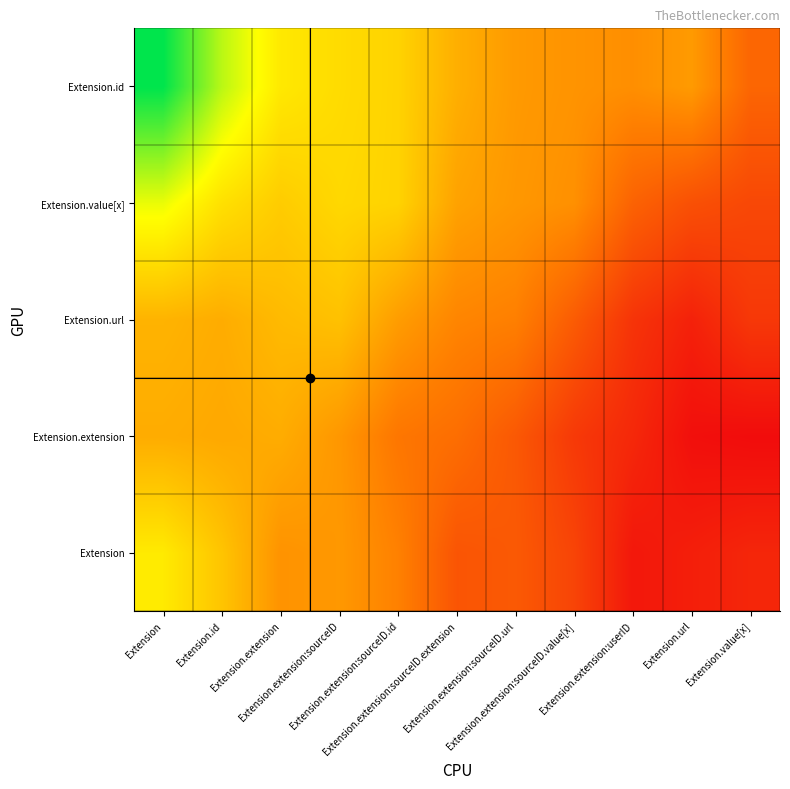

Reading left to right, list all the values displayed in this chart.

Extension: Extension=0.8	Extension.id=0.6	Extension.extension=0.4	Extension.extension:sourceID=0.4	Extension.extension:sourceID.id=0.3	Extension.extension:sourceID.extension=0.1	Extension.extension:sourceID.url=0.1	Extension.extension:sourceID.value[x]=-0.0	Extension.extension:userID=-0.2	Extension.url=-0.2	Extension.value[x]=-0.2
Extension.extension: Extension=0.5	Extension.id=0.5	Extension.extension=0.5	Extension.extension:sourceID=0.4	Extension.extension:sourceID.id=0.2	Extension.extension:sourceID.extension=0.2	Extension.extension:sourceID.url=0.1	Extension.extension:sourceID.value[x]=-0.1	Extension.extension:userID=-0.2	Extension.url=-0.3	Extension.value[x]=-0.3
Extension.url: Extension=0.5	Extension.id=0.5	Extension.extension=0.5	Extension.extension:sourceID=0.6	Extension.extension:sourceID.id=0.4	Extension.extension:sourceID.extension=0.3	Extension.extension:sourceID.url=0.3	Extension.extension:sourceID.value[x]=0.1	Extension.extension:userID=-0.1	Extension.url=-0.2	Extension.value[x]=-0.1
Extension.value[x]: Extension=0.9	Extension.id=0.7	Extension.extension=0.6	Extension.extension:sourceID=0.7	Extension.extension:sourceID.id=0.7	Extension.extension:sourceID.extension=0.4	Extension.extension:sourceID.url=0.4	Extension.extension:sourceID.value[x]=0.4	Extension.extension:userID=0.1	Extension.url=0.0	Extension.value[x]=0.0
Extension.id: Extension=1.4	Extension.id=1.0	Extension.extension=0.8	Extension.extension:sourceID=0.7	Extension.extension:sourceID.id=0.7	Extension.extension:sourceID.extension=0.5	Extension.extension:sourceID.url=0.4	Extension.extension:sourceID.value[x]=0.4	Extension.extension:userID=0.4	Extension.url=0.4	Extension.value[x]=0.2